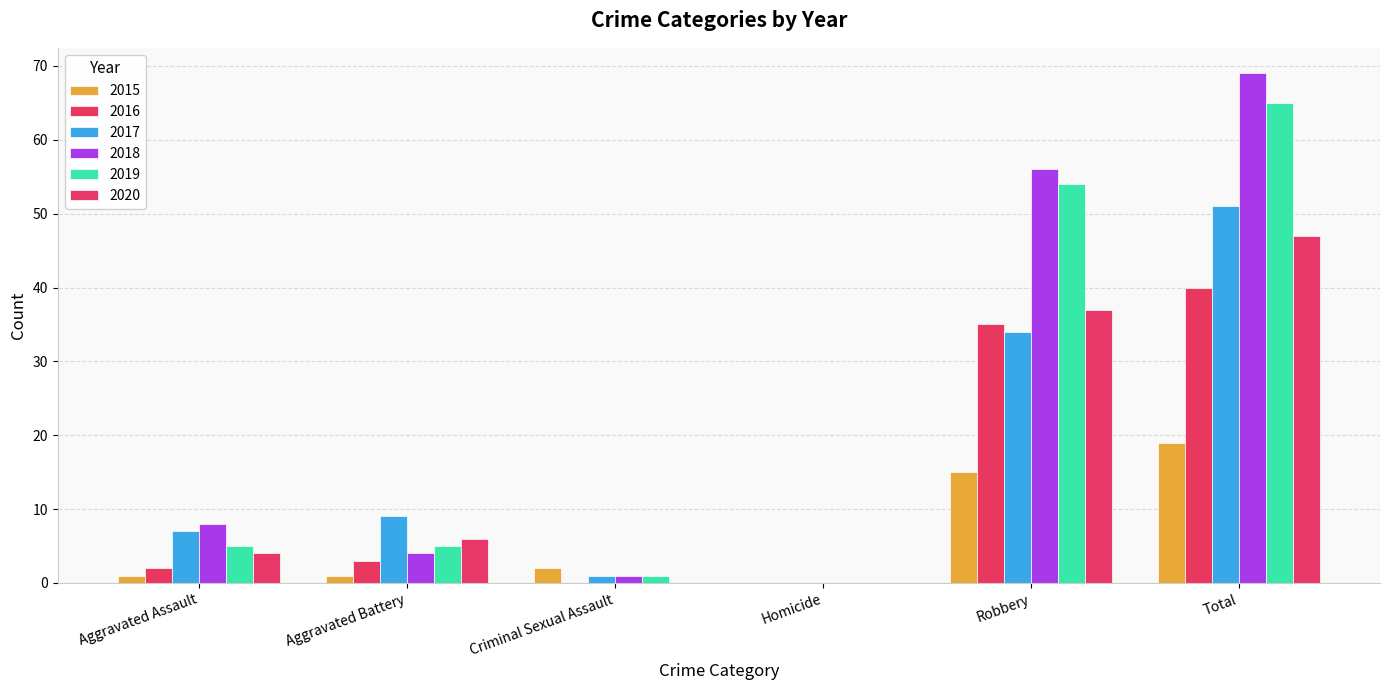

Is the value of 2015 at Criminal Sexual Assault greater than the value of 2016 at Aggravated Assault?

No